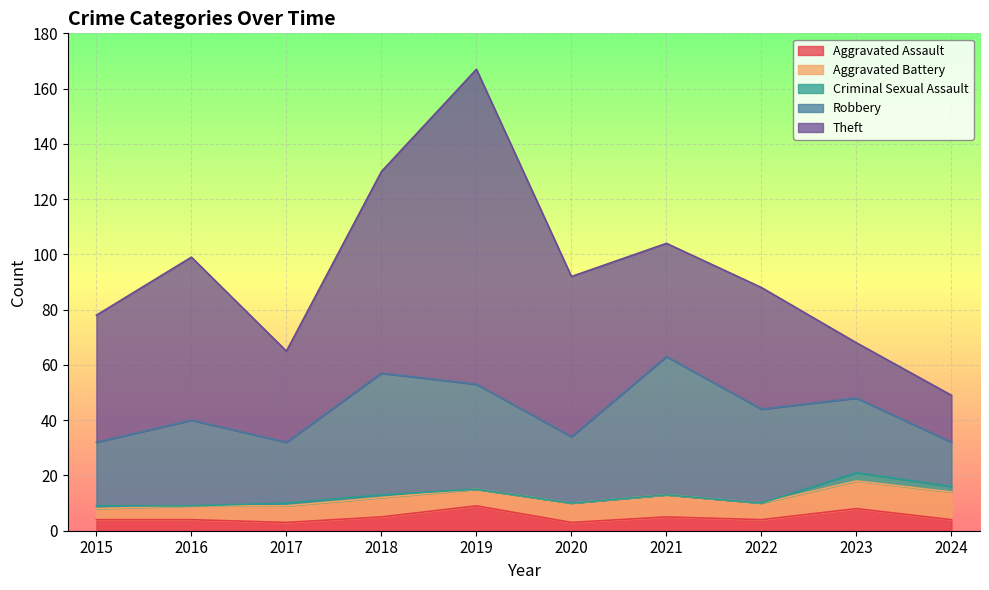

What is the lowest value of the Theft series?

17